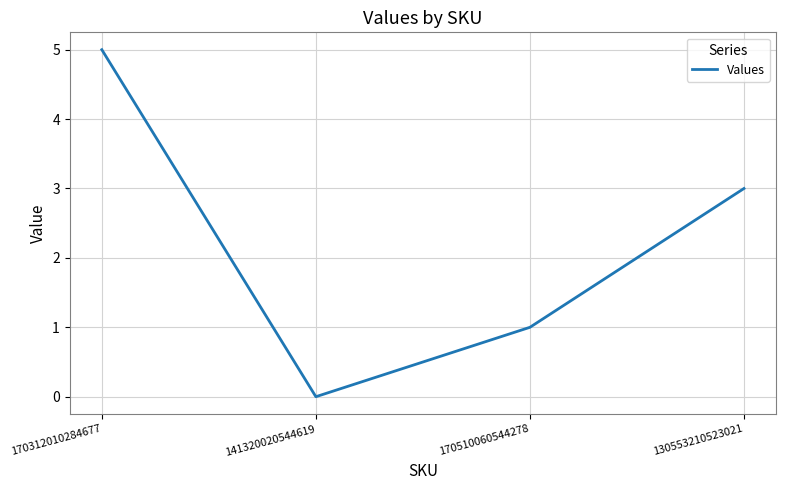

At which category does the chart reach its peak across all series?

170312010284677